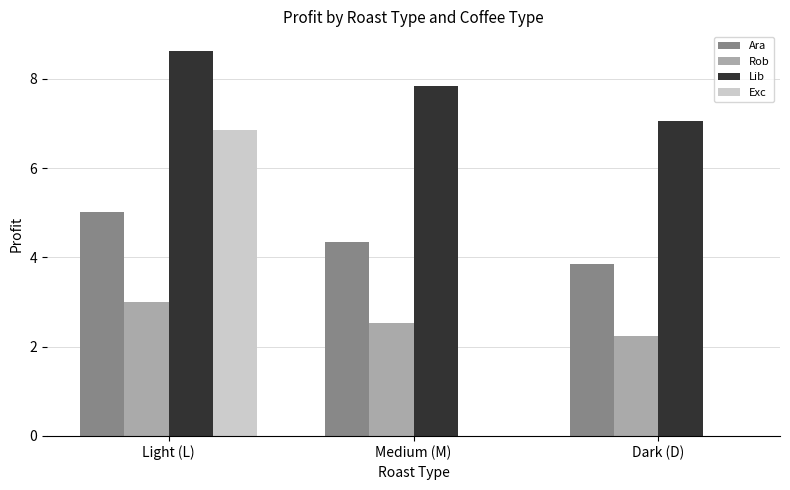

Between Medium (M) and Dark (D), which series saw the biggest shift?

Lib